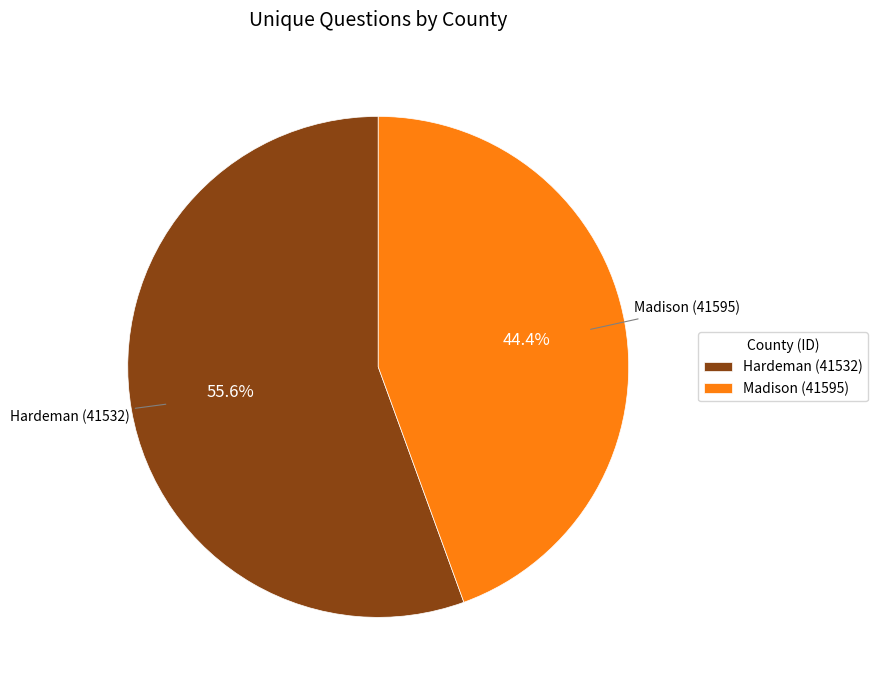

Which category accounts for the majority?

Hardeman (41532)